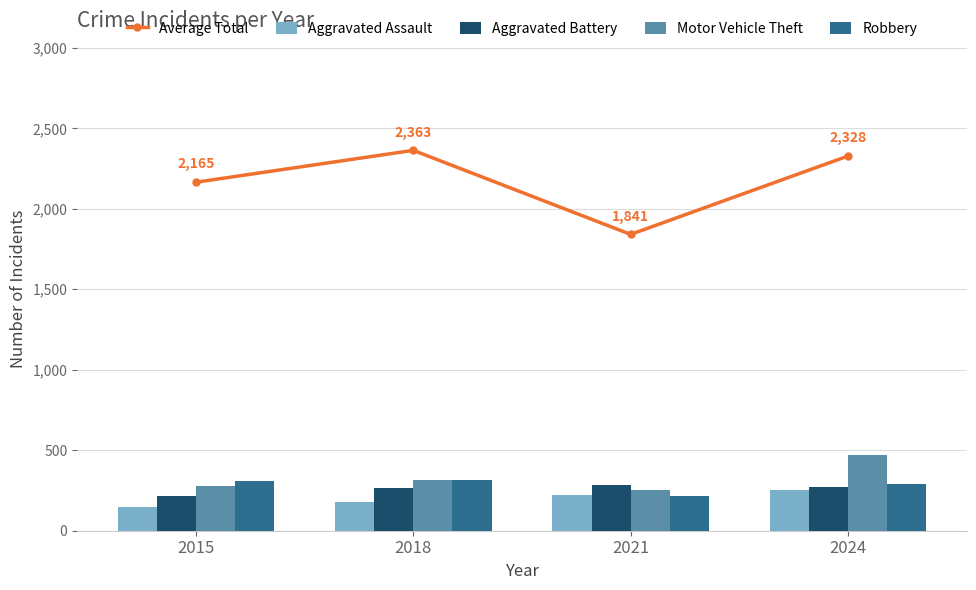

Is the value of Aggravated Battery at 2024 greater than the value of Aggravated Assault at 2024?

Yes